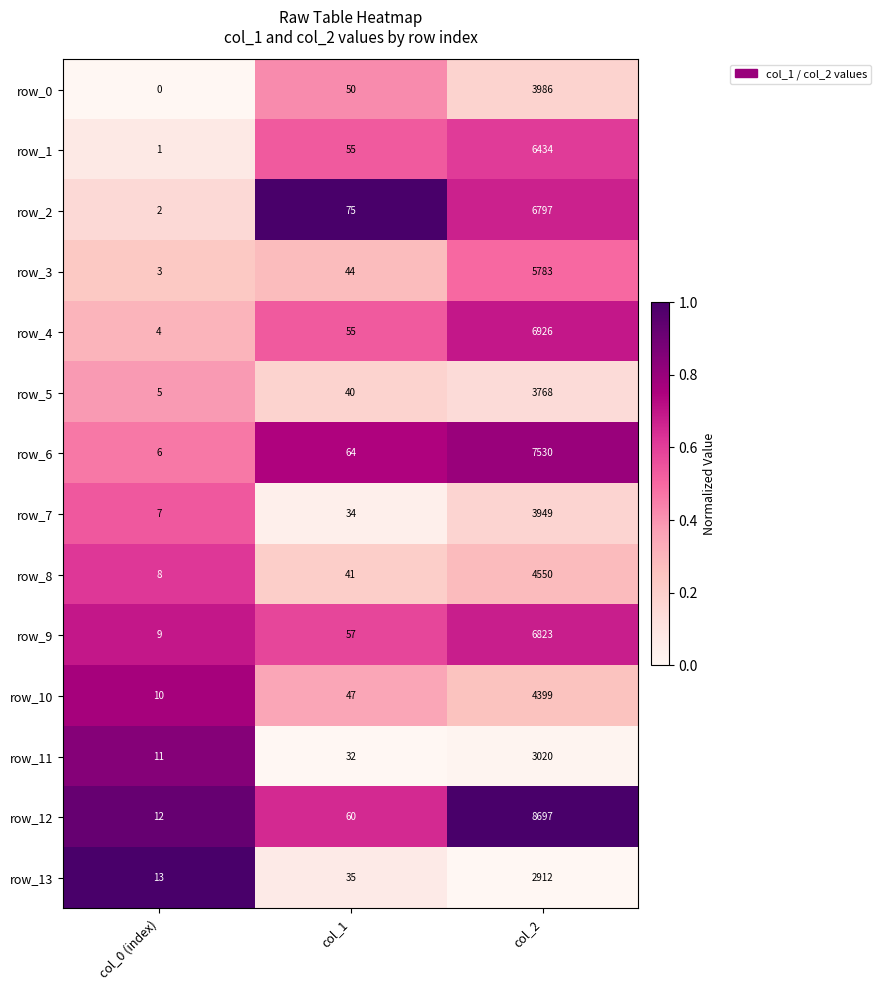

At which category is the sum across all series the highest?

col_2